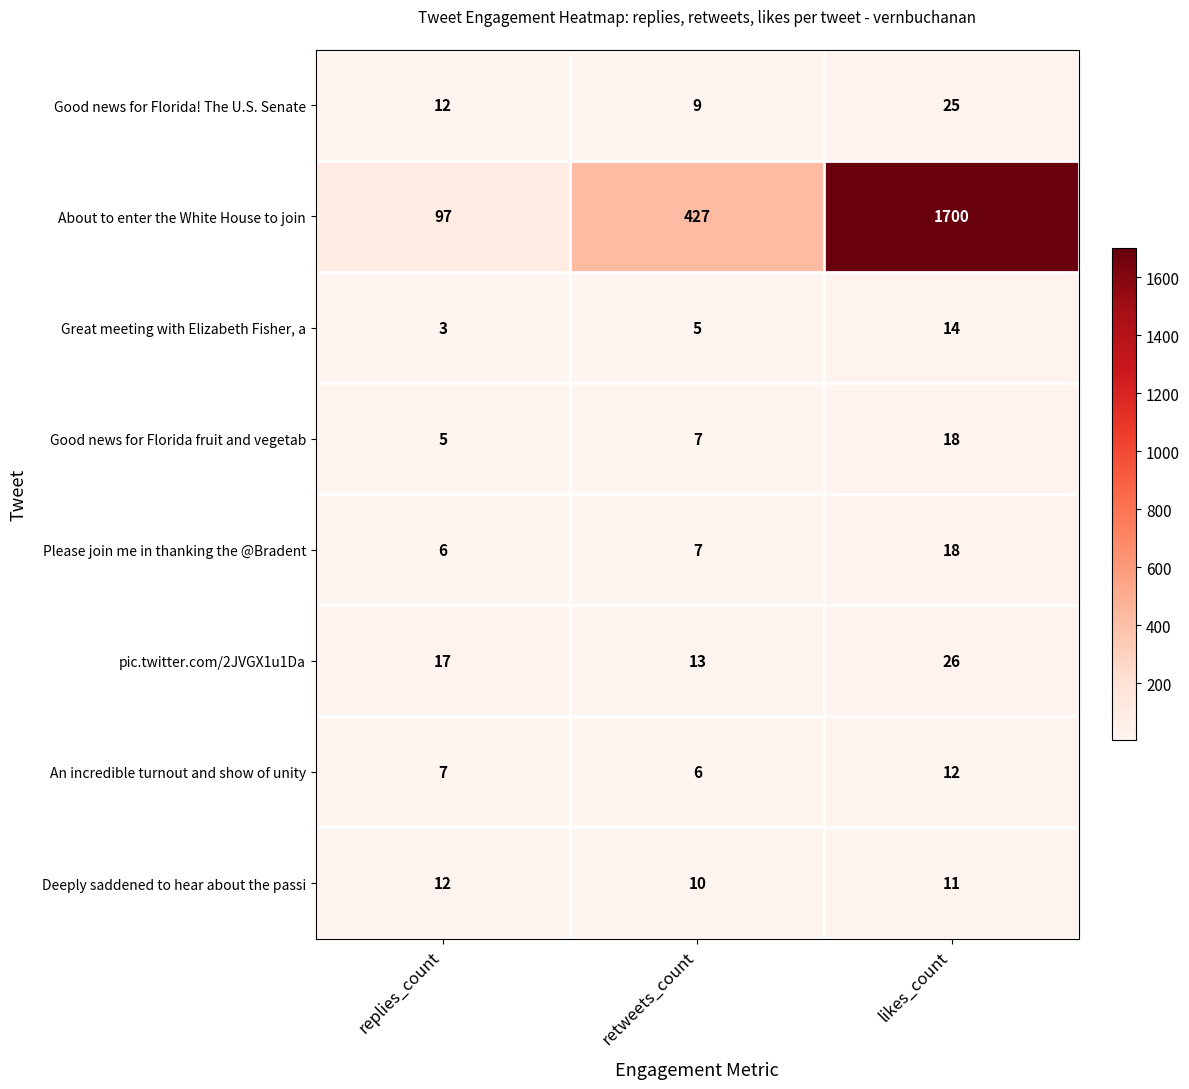

What is the maximum value shown in the chart?

1700